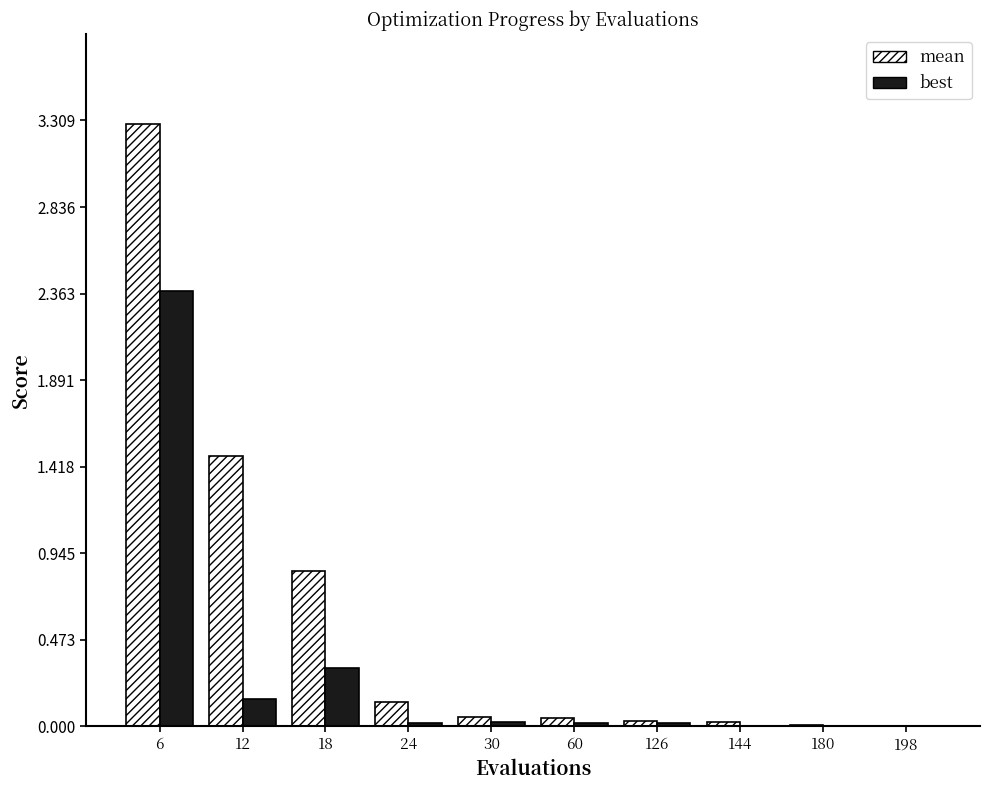

The value of best at 18 is 0.3. True or false?

True